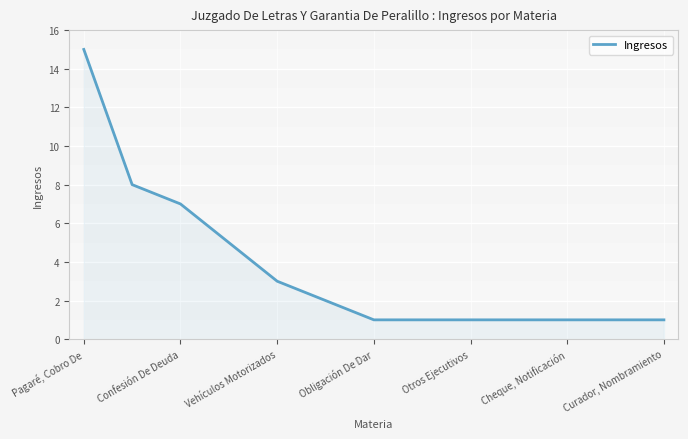

Reading right to left, what are all the values shown in this chart?

1	1	1	1	1	1	1	2	3	5	7	8	15